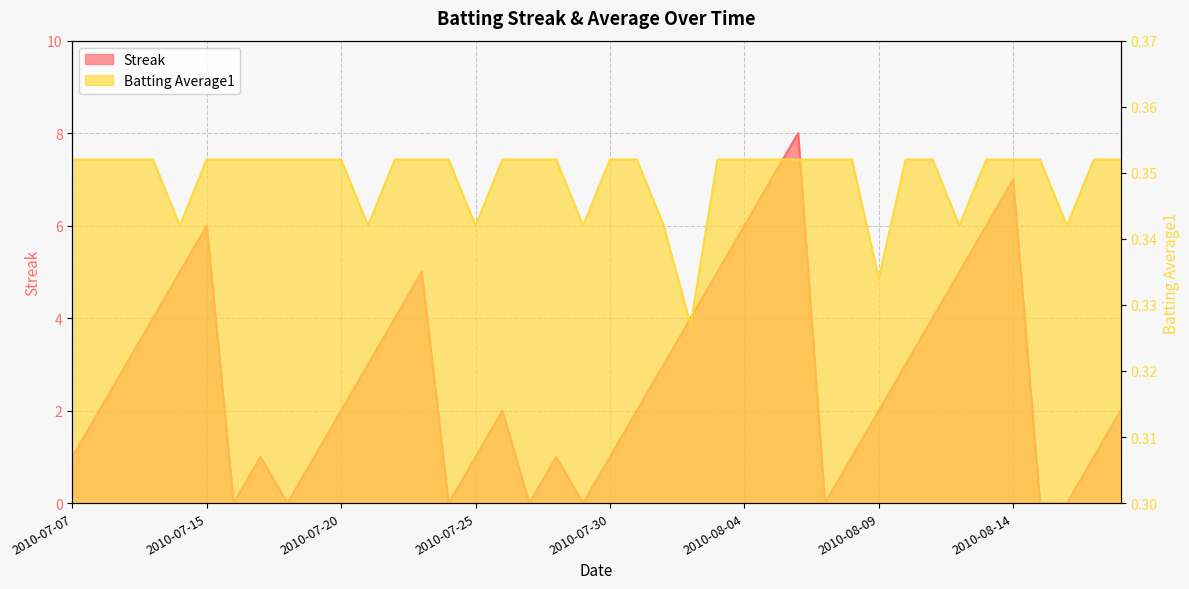

In Streak, how many points are higher than both neighbors (excluding endpoints)?

7